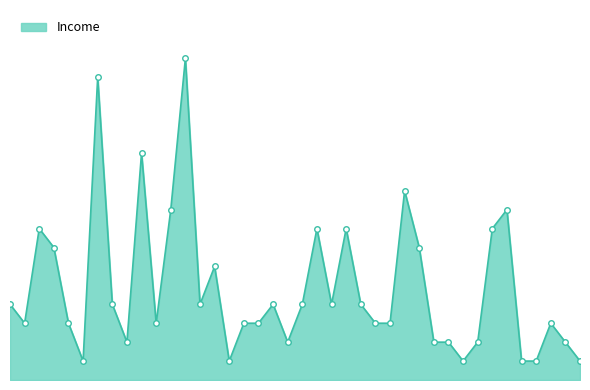

How many lines are shown in the chart?

1